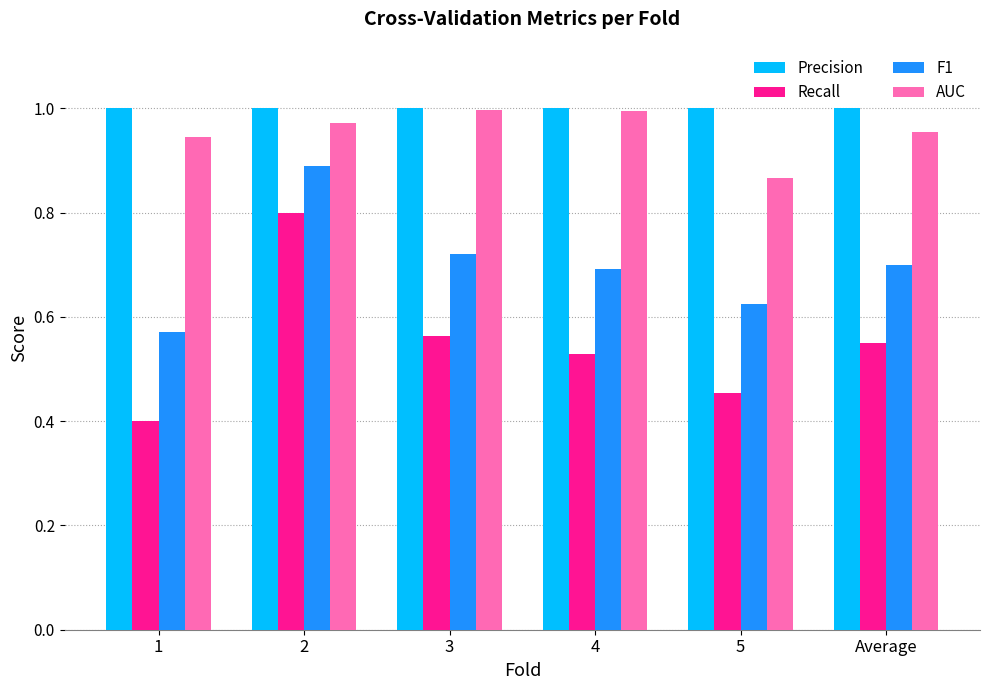

Which series has the largest range (max minus min)?

Recall